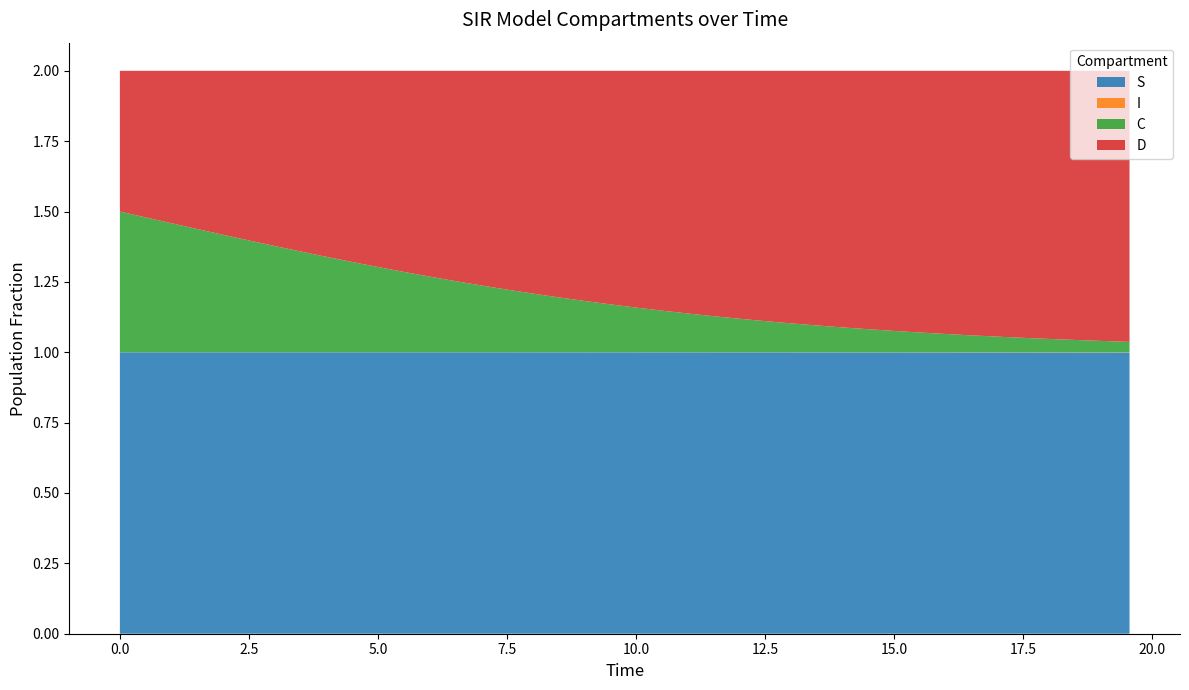

Reading left to right, list all the values displayed in this chart.

S: 0.0=1.0	0.5016722408026756=1.0	1.0033444816053512=1.0	1.5050167224080266=1.0	2.0066889632107023=1.0	2.508361204013378=1.0	3.0100334448160533=1.0	3.511705685618729=1.0	4.013377926421405=1.0	4.51505016722408=1.0	5.016722408026756=1.0	5.518394648829432=1.0	6.020066889632107=1.0	6.521739130434782=1.0	7.023411371237458=1.0	7.525083612040134=1.0	8.02675585284281=1.0	8.528428093645484=1.0	9.03010033444816=1.0	9.531772575250836=1.0	10.033444816053512=1.0	10.535117056856187=1.0	11.036789297658864=1.0	11.538461538461538=1.0	12.040133779264213=1.0	12.54180602006689=1.0	13.043478260869565=1.0	13.545150501672241=1.0	14.046822742474916=1.0	14.548494983277592=1.0	15.050167224080267=1.0	15.551839464882944=1.0	16.05351170568562=1.0	16.555183946488295=1.0	17.05685618729097=1.0	17.558528428093645=1.0	18.06020066889632=1.0	18.561872909698998=1.0	19.06354515050167=1.0	19.565217391304348=1.0
I: 0.0=0.0	0.5016722408026756=0.0	1.0033444816053512=0.0	1.5050167224080266=0.0	2.0066889632107023=0.0	2.508361204013378=0.0	3.0100334448160533=0.0	3.511705685618729=0.0	4.013377926421405=0.0	4.51505016722408=0.0	5.016722408026756=0.0	5.518394648829432=0.0	6.020066889632107=0.0	6.521739130434782=0.0	7.023411371237458=0.0	7.525083612040134=0.0	8.02675585284281=0.0	8.528428093645484=0.0	9.03010033444816=0.0	9.531772575250836=0.0	10.033444816053512=0.0	10.535117056856187=0.0	11.036789297658864=0.0	11.538461538461538=0.0	12.040133779264213=0.0	12.54180602006689=0.0	13.043478260869565=0.0	13.545150501672241=0.0	14.046822742474916=0.0	14.548494983277592=0.0	15.050167224080267=0.0	15.551839464882944=0.0	16.05351170568562=0.0	16.555183946488295=0.0	17.05685618729097=0.0	17.558528428093645=0.0	18.06020066889632=0.0	18.561872909698998=0.0	19.06354515050167=0.0	19.565217391304348=0.0
C: 0.0=0.5	0.5016722408026756=0.5	1.0033444816053512=0.5	1.5050167224080266=0.4	2.0066889632107023=0.4	2.508361204013378=0.4	3.0100334448160533=0.4	3.511705685618729=0.4	4.013377926421405=0.3	4.51505016722408=0.3	5.016722408026756=0.3	5.518394648829432=0.3	6.020066889632107=0.3	6.521739130434782=0.3	7.023411371237458=0.2	7.525083612040134=0.2	8.02675585284281=0.2	8.528428093645484=0.2	9.03010033444816=0.2	9.531772575250836=0.2	10.033444816053512=0.2	10.535117056856187=0.1	11.036789297658864=0.1	11.538461538461538=0.1	12.040133779264213=0.1	12.54180602006689=0.1	13.043478260869565=0.1	13.545150501672241=0.1	14.046822742474916=0.1	14.548494983277592=0.1	15.050167224080267=0.1	15.551839464882944=0.1	16.05351170568562=0.1	16.555183946488295=0.1	17.05685618729097=0.1	17.558528428093645=0.1	18.06020066889632=0.0	18.561872909698998=0.0	19.06354515050167=0.0	19.565217391304348=0.0
D: 0.0=0.5	0.5016722408026756=0.5	1.0033444816053512=0.5	1.5050167224080266=0.6	2.0066889632107023=0.6	2.508361204013378=0.6	3.0100334448160533=0.6	3.511705685618729=0.6	4.013377926421405=0.7	4.51505016722408=0.7	5.016722408026756=0.7	5.518394648829432=0.7	6.020066889632107=0.7	6.521739130434782=0.7	7.023411371237458=0.8	7.525083612040134=0.8	8.02675585284281=0.8	8.528428093645484=0.8	9.03010033444816=0.8	9.531772575250836=0.8	10.033444816053512=0.8	10.535117056856187=0.9	11.036789297658864=0.9	11.538461538461538=0.9	12.040133779264213=0.9	12.54180602006689=0.9	13.043478260869565=0.9	13.545150501672241=0.9	14.046822742474916=0.9	14.548494983277592=0.9	15.050167224080267=0.9	15.551839464882944=0.9	16.05351170568562=0.9	16.555183946488295=0.9	17.05685618729097=0.9	17.558528428093645=0.9	18.06020066889632=1.0	18.561872909698998=1.0	19.06354515050167=1.0	19.565217391304348=1.0